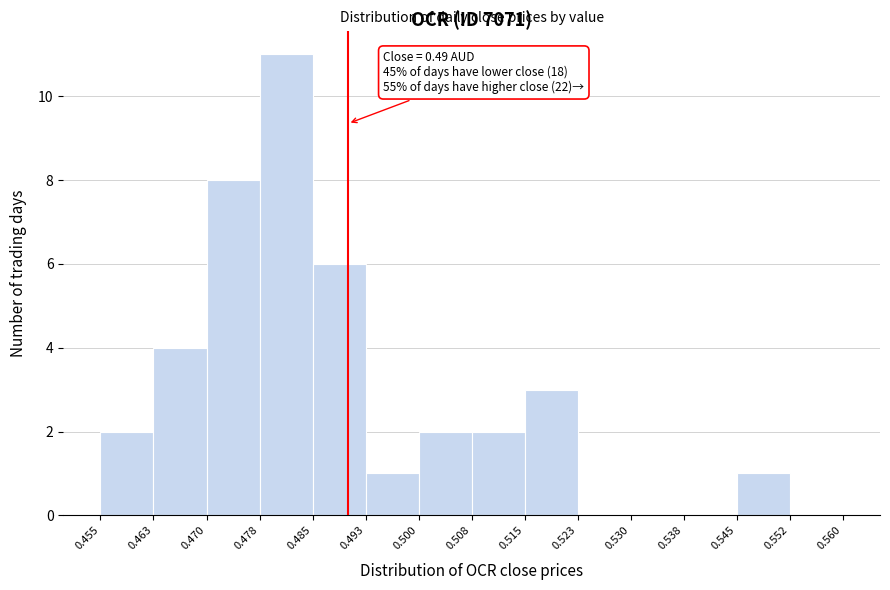

Which range on the x-axis has the tallest bar?

0.478 to 0.485